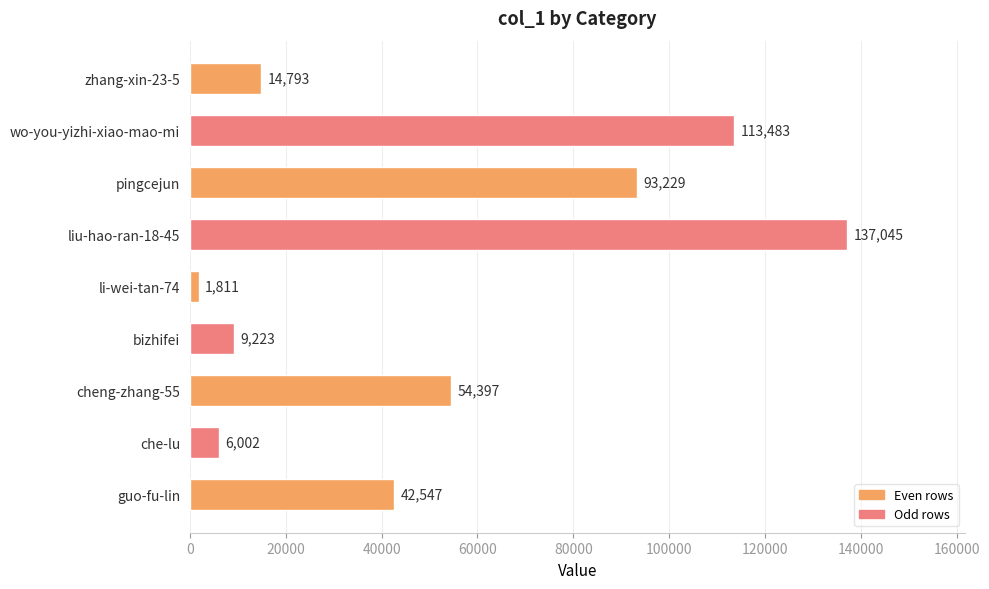

How many values are below 42547?

4